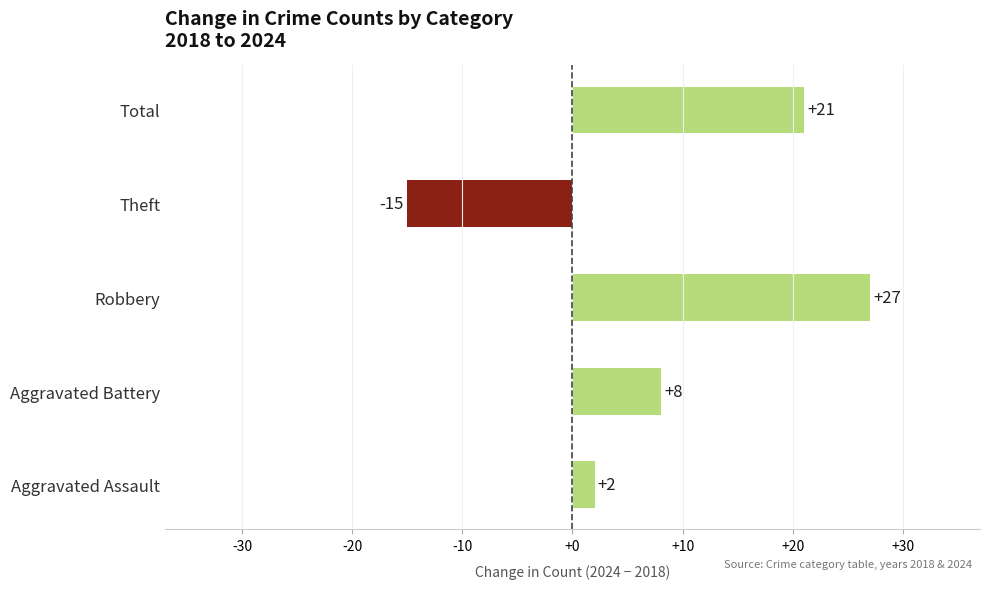

What is the change in value from Robbery to Theft?

-42